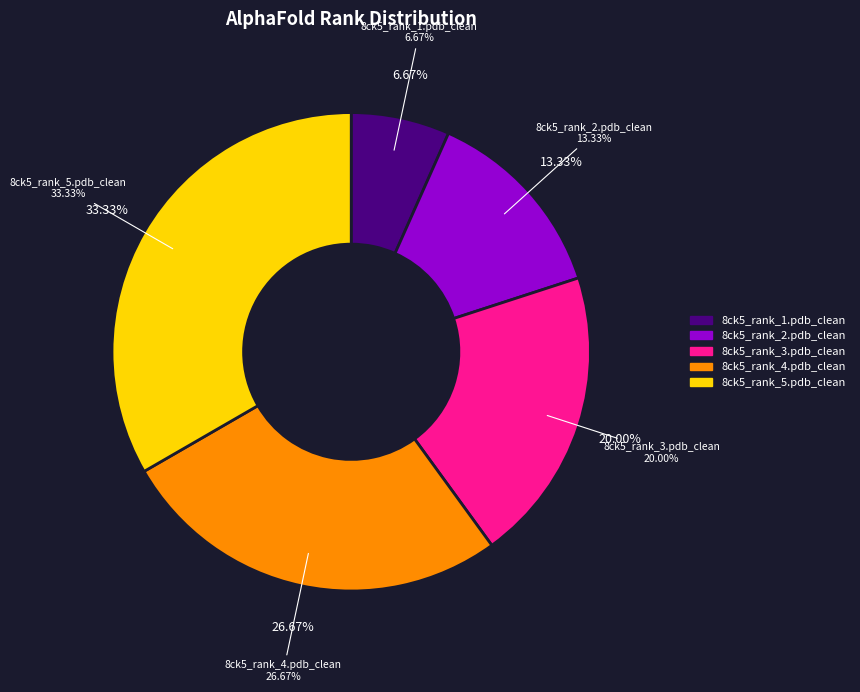

Approximately how many times larger is the value at 8ck5_rank_1.pdb_clean compared to 8ck5_rank_3.pdb_clean?

0.3